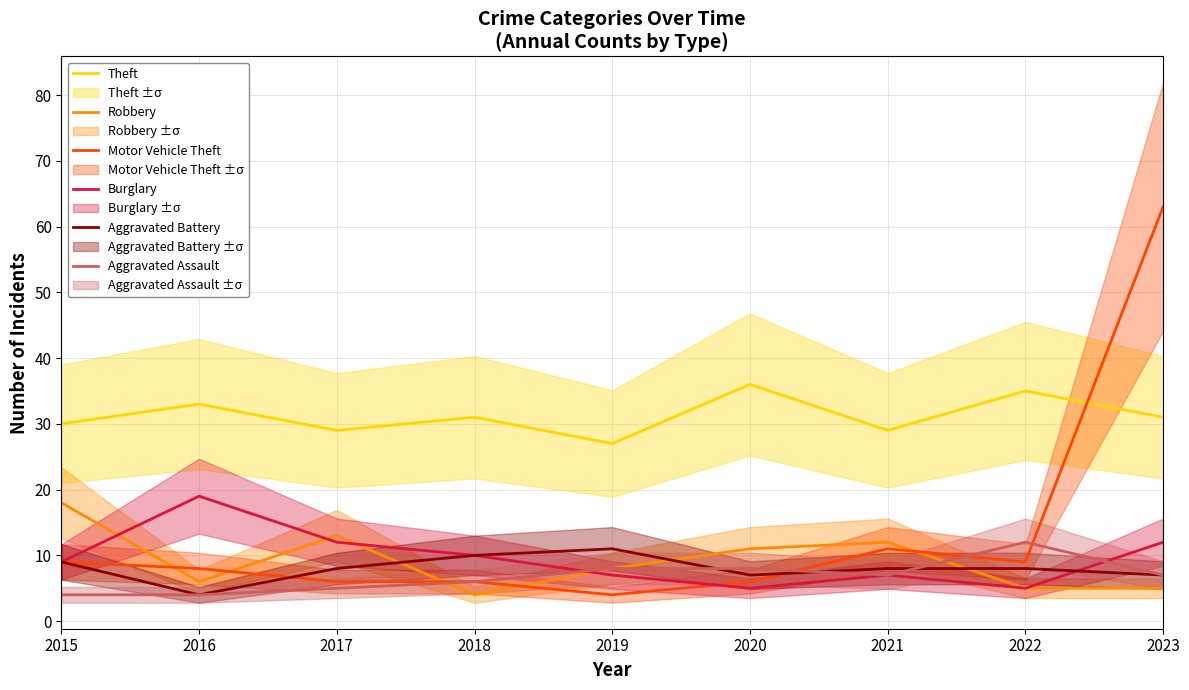

Which category has the highest value in the Burglary series?

2016